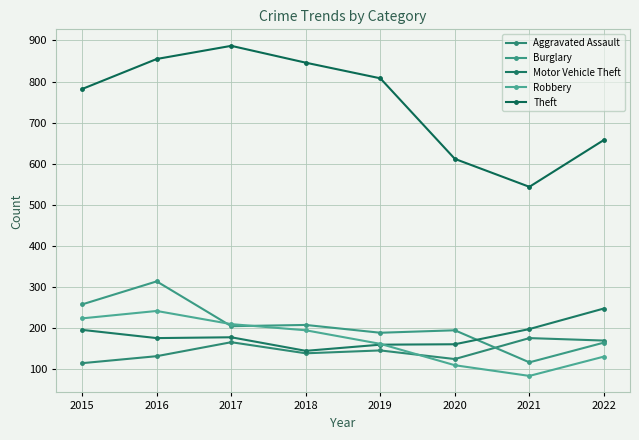

The Aggravated Assault series shows 115 at 2015. True or false?

True